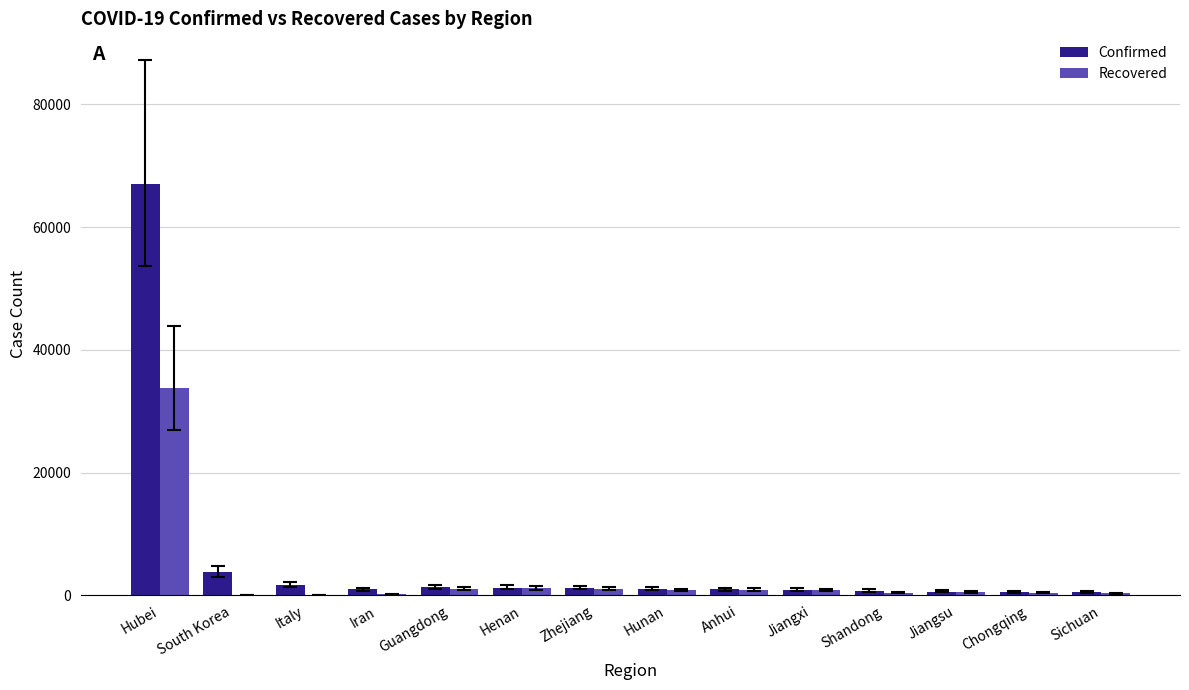

At which category does the chart reach its peak across all series?

Hubei